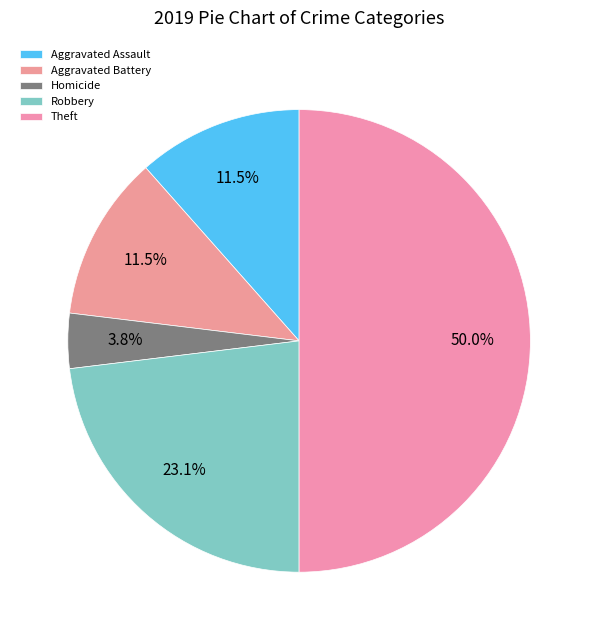

Which slice is the largest?

Theft